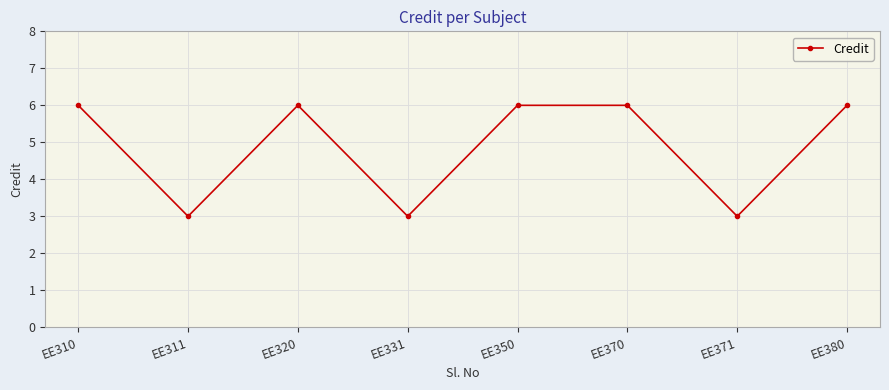

What is the minimum value shown in the chart?

3